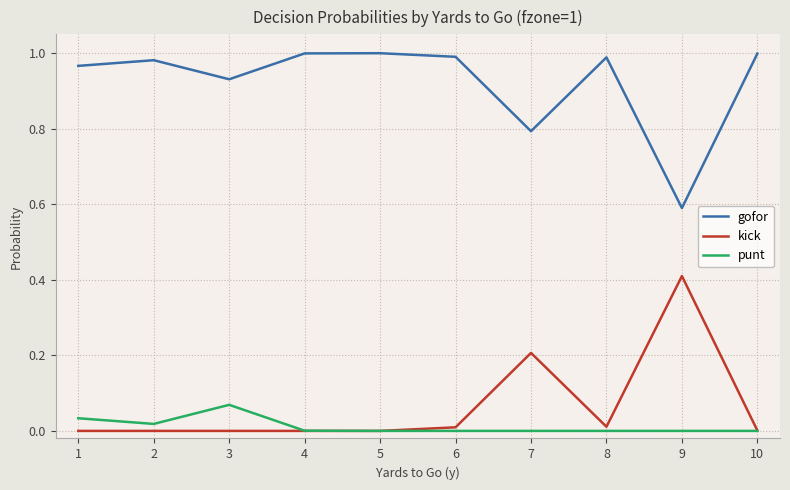

True or false: gofor and kick cross at least once.

False